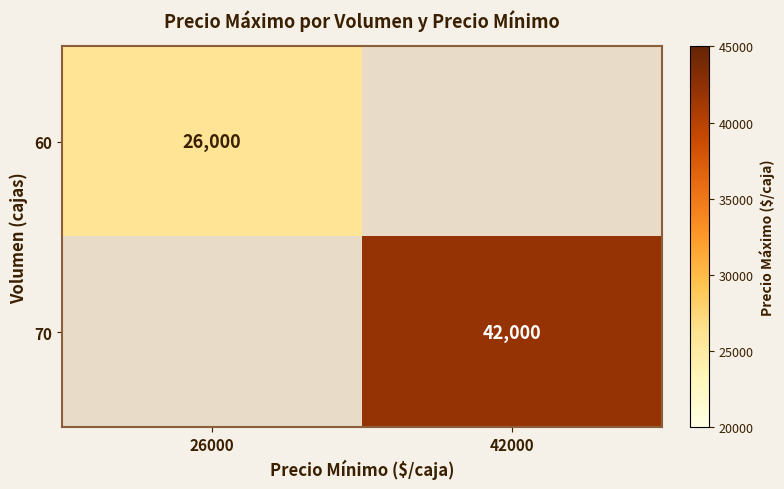

True or false: 70 has a value of 42000 at 42000.

True